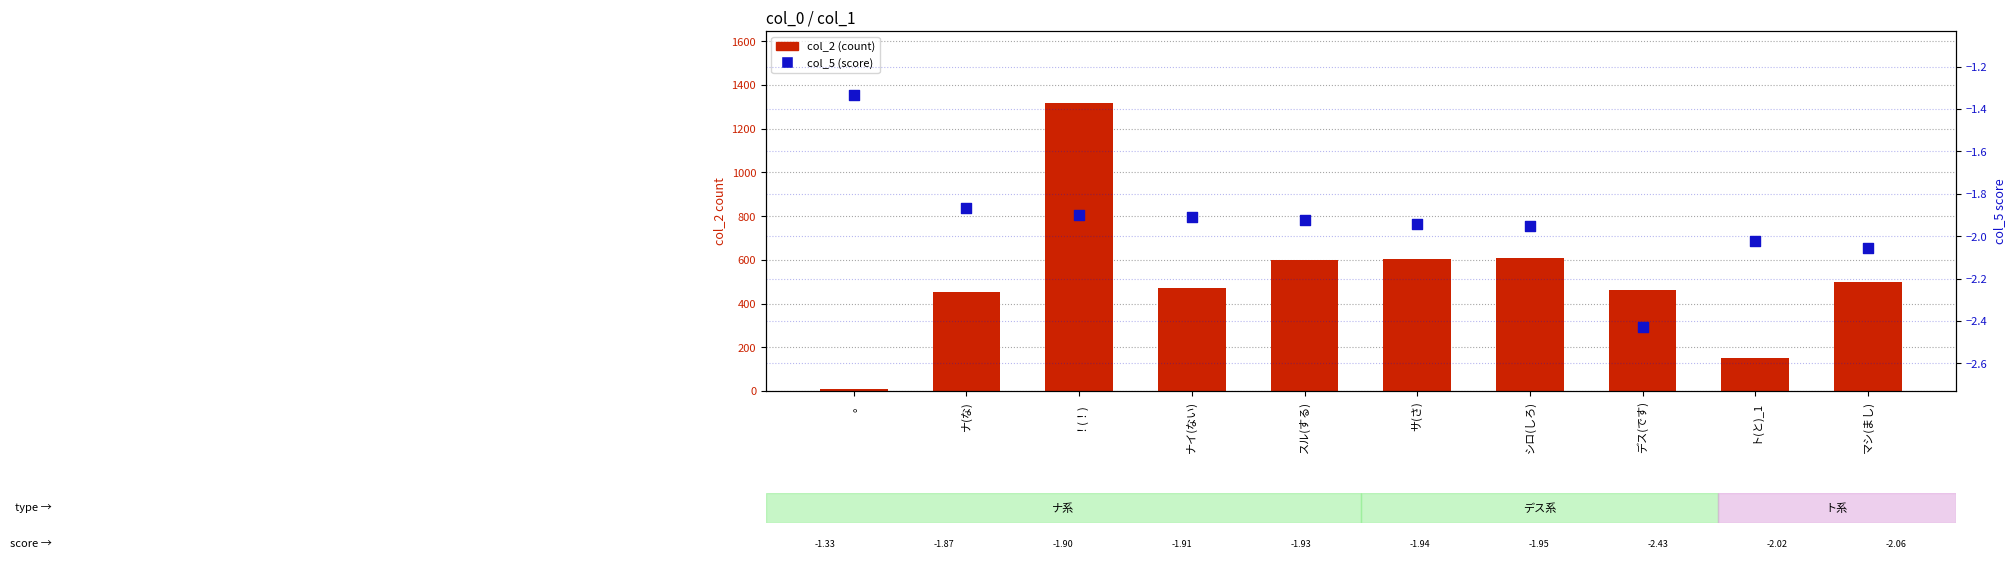

At how many categories does at least one series exceed 1305?

1